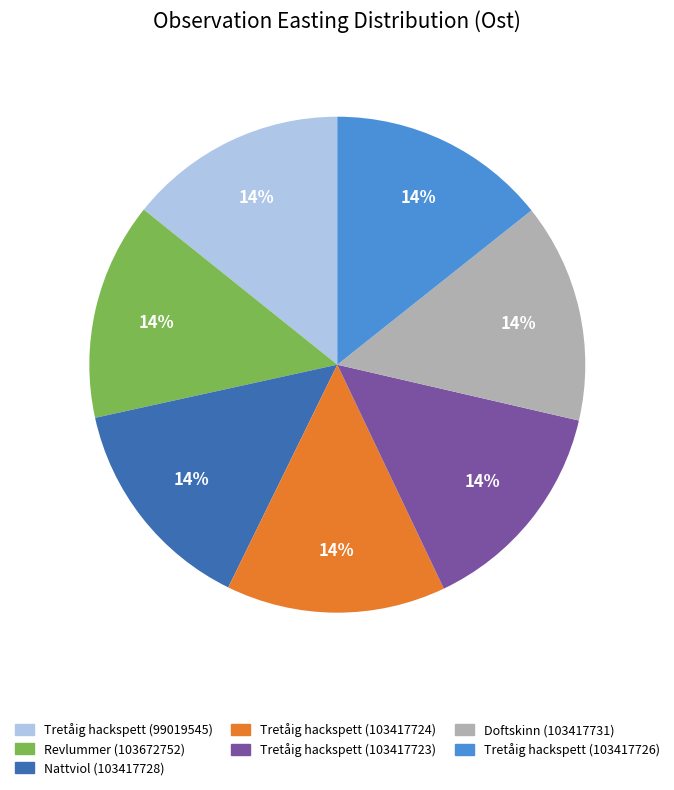

What percentage is the Nattviol (103417728) slice, to the nearest percent?

14%